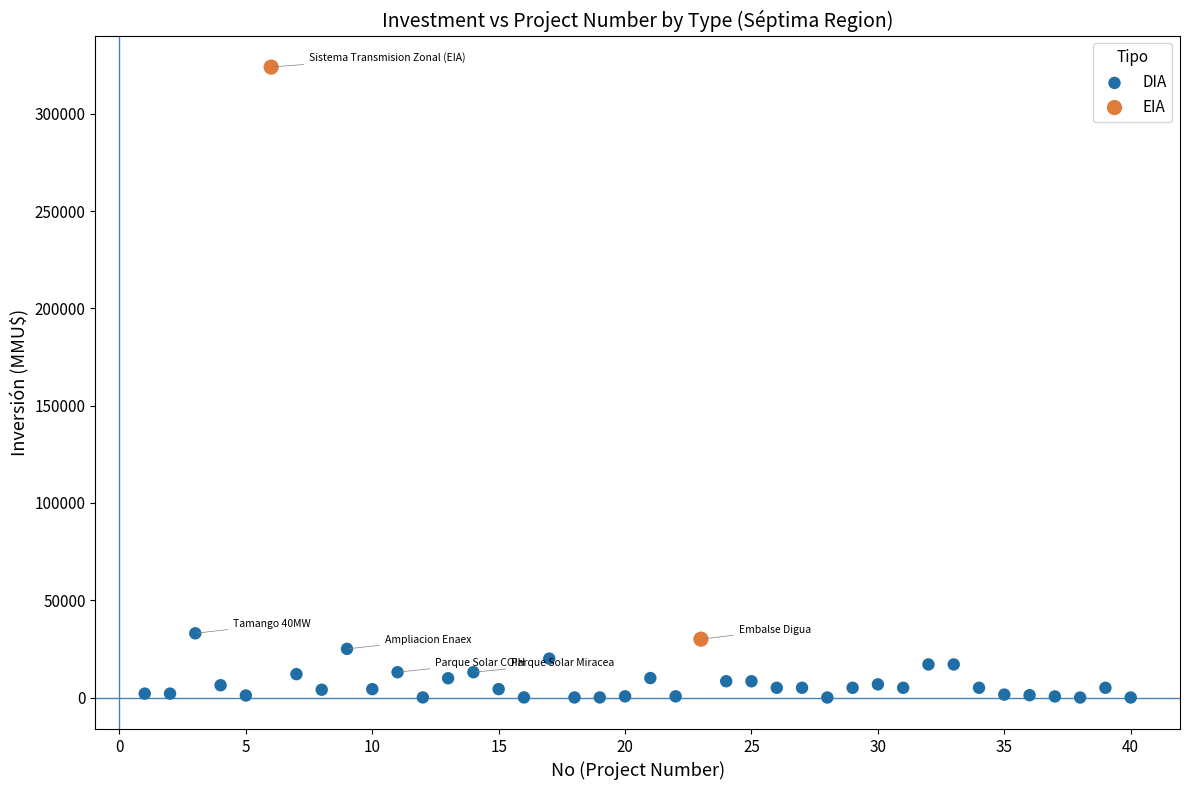

What are all the series names shown in the legend?

DIA, EIA